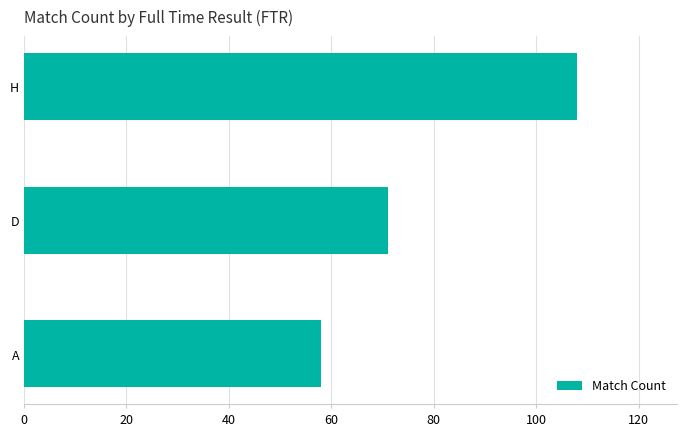

What is the ratio of the value at D to the value at H?

0.7